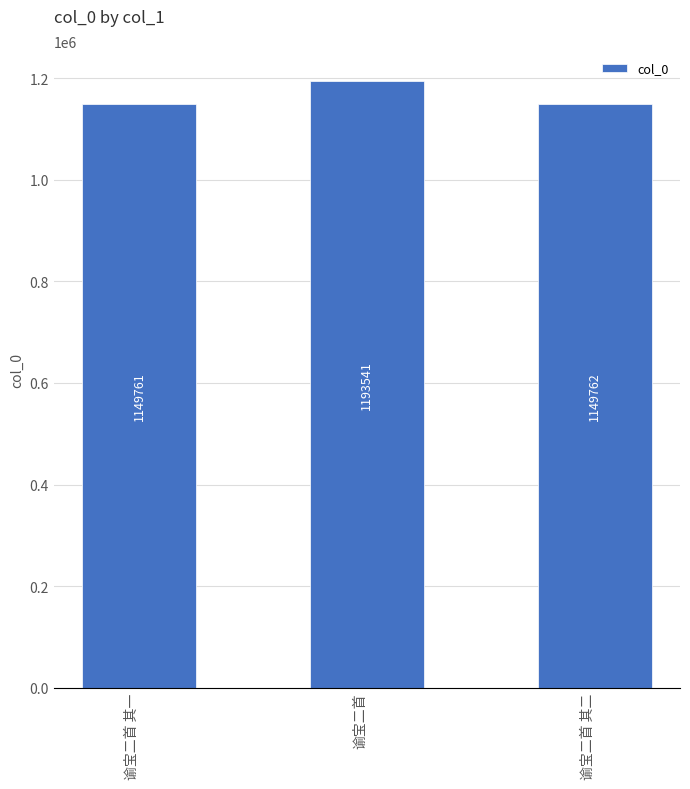

What is the change in value from 谕宝二首 to 谕宝二首 其二?

-43779